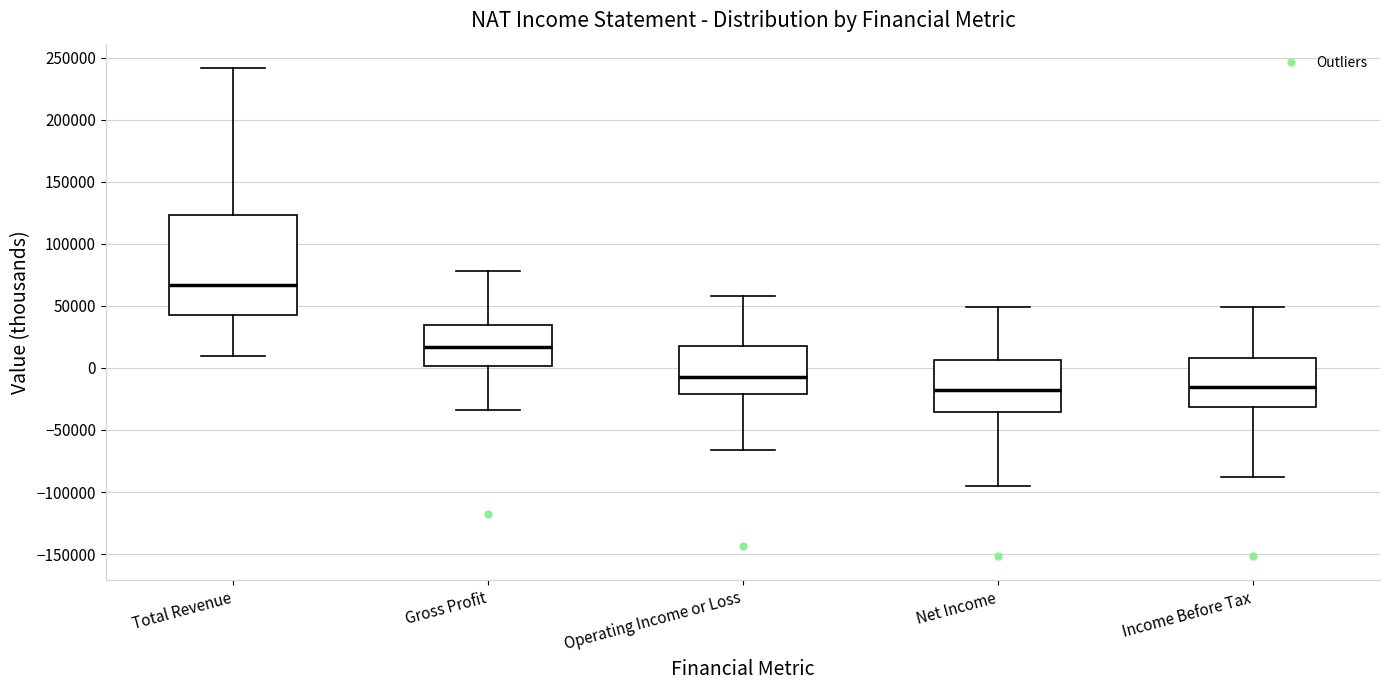

Which box's median line is the highest?

Total Revenue